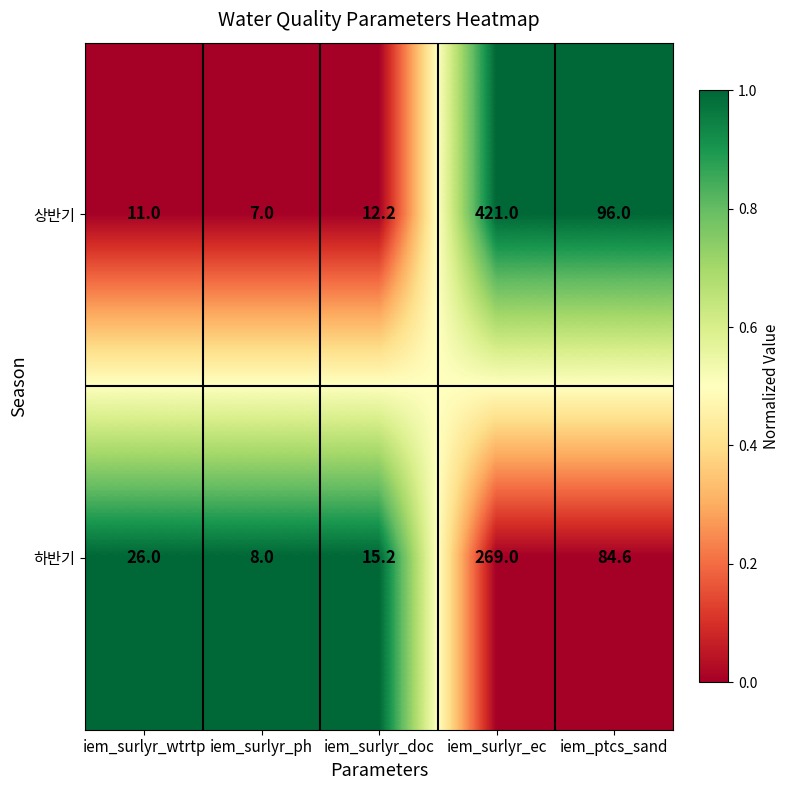

What is the total value across all series at iem_surlyr_wtrtp?

37.0